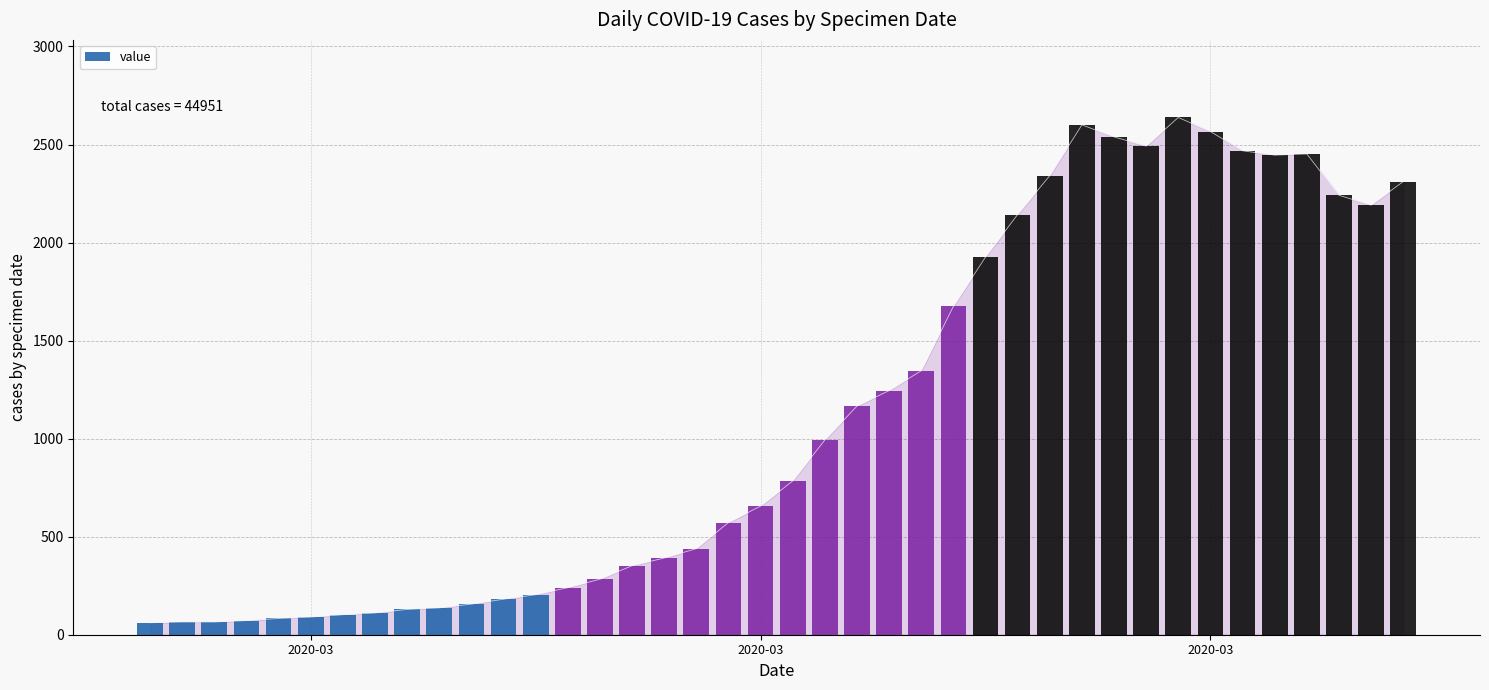

Which has a higher value, 2020-03-23 or 2020-03-05?

2020-03-23